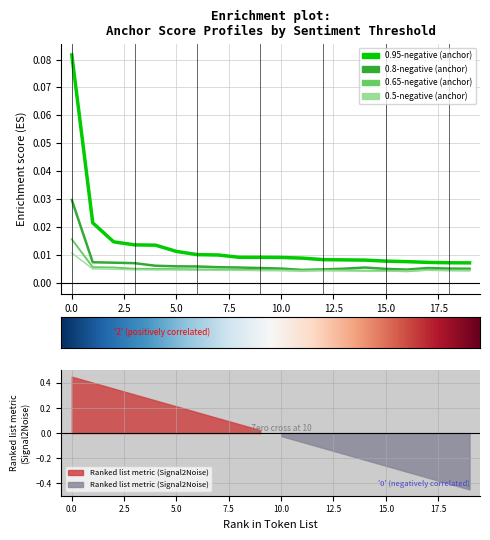

How many 0.8-negative (anchor) values are between 0 and 1?

20